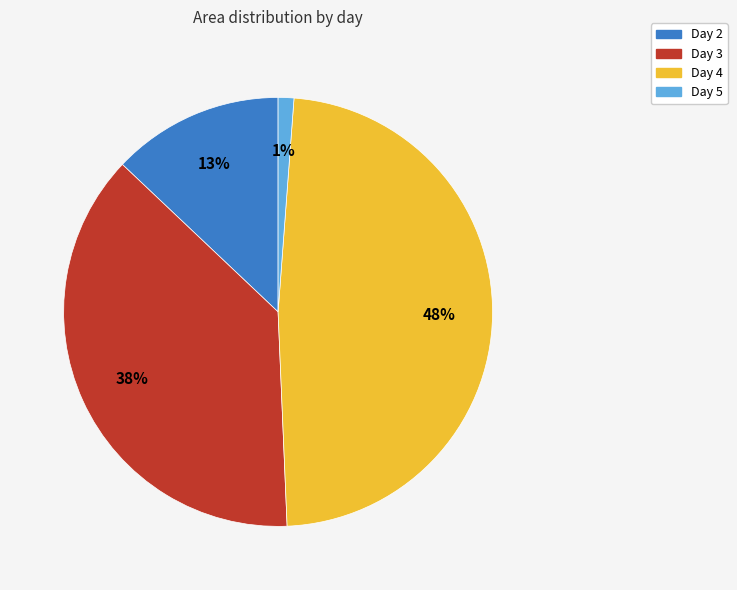

What is the ratio of the value at Day 4 to the value at Day 3?

1.3